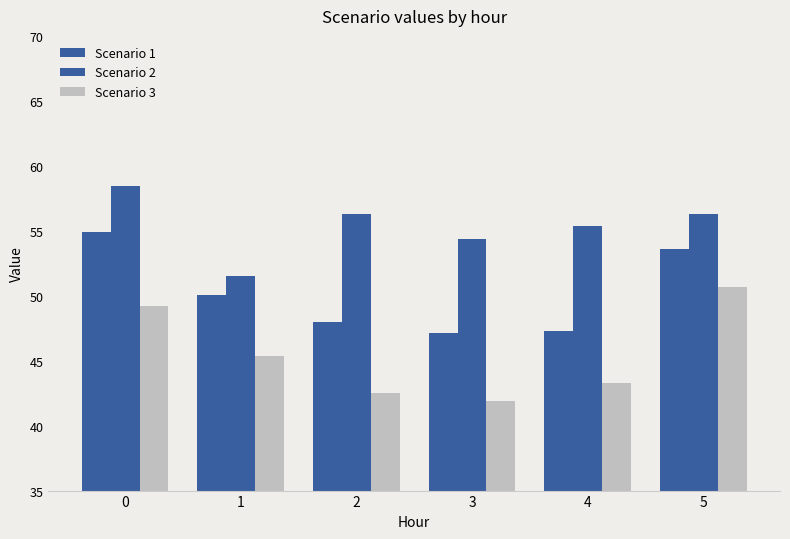

Reading left to right, transcribe all the data shown in this chart.

Scenario 1: 0=54.9	1=50.1	2=48.0	3=47.1	4=47.3	5=53.6
Scenario 2: 0=58.4	1=51.5	2=56.3	3=54.3	4=55.4	5=56.3
Scenario 3: 0=49.2	1=45.4	2=42.5	3=41.9	4=43.3	5=50.6